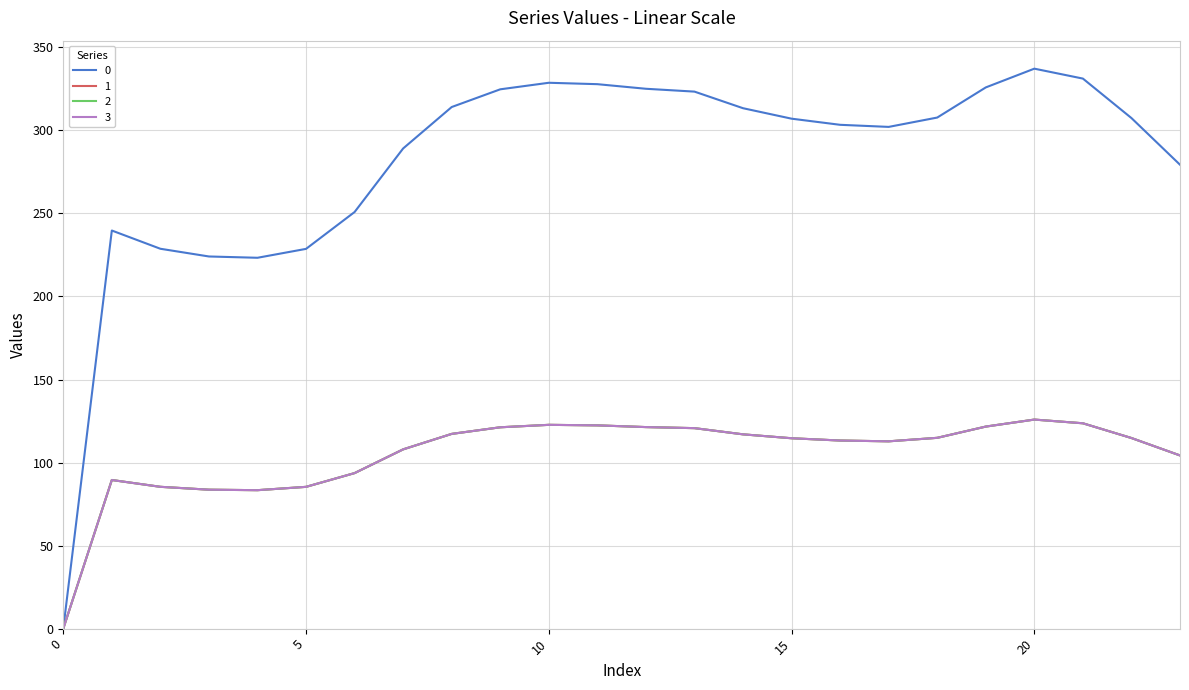

At which category is the sum across all series the highest?

20